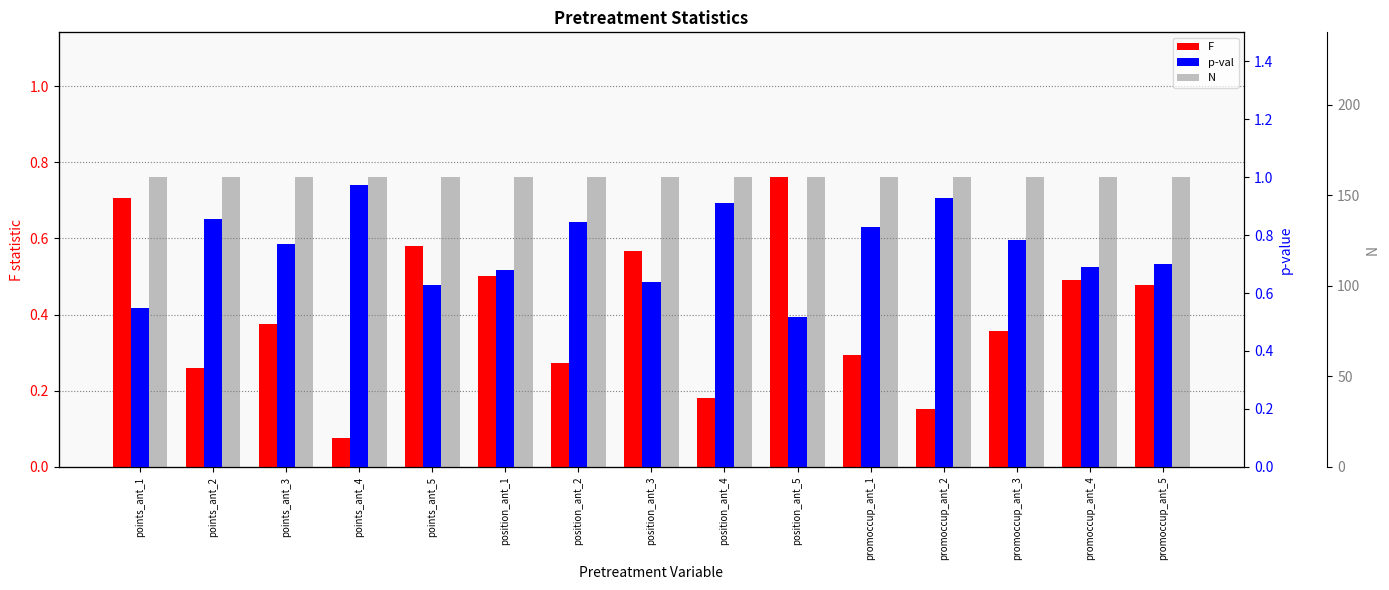

Rank the categories by N value from lowest to highest.

points_ant_1, points_ant_2, points_ant_3, points_ant_4, points_ant_5, position_ant_1, position_ant_2, position_ant_3, position_ant_4, position_ant_5, promoccup_ant_1, promoccup_ant_2, promoccup_ant_3, promoccup_ant_4, promoccup_ant_5